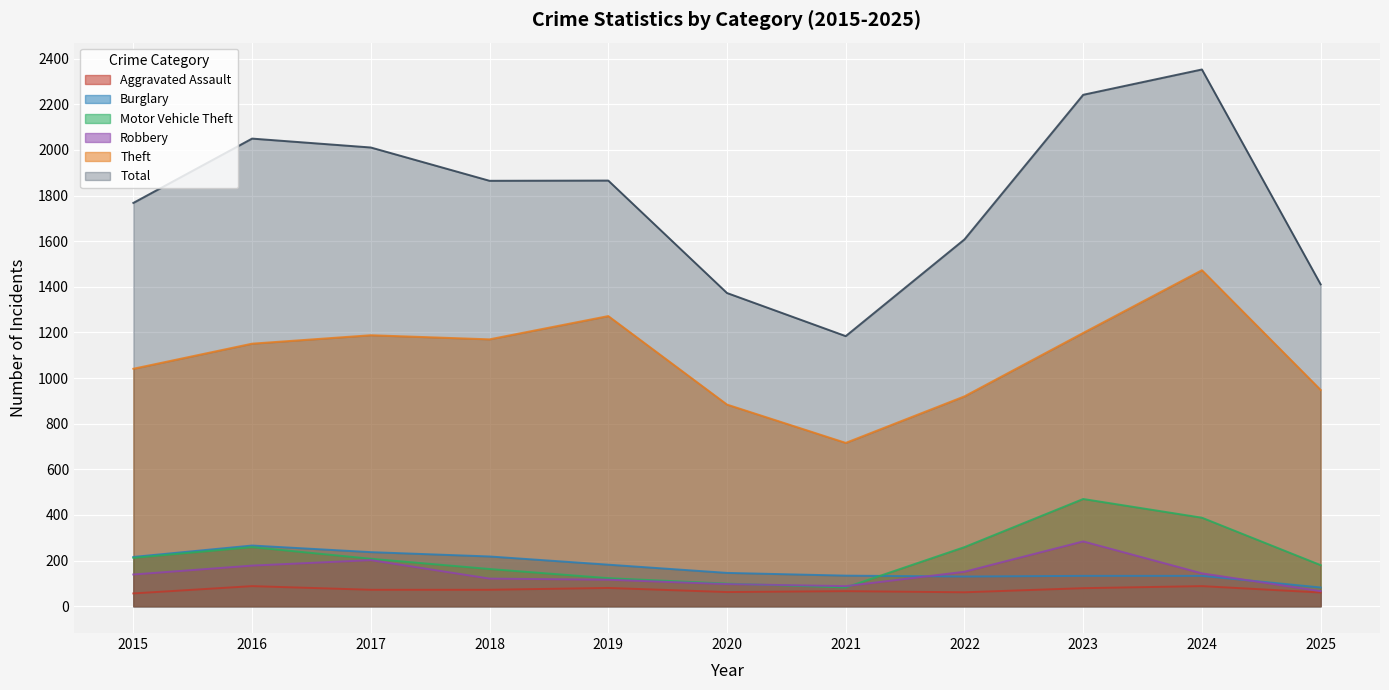

How many distinct data groups are displayed?

6